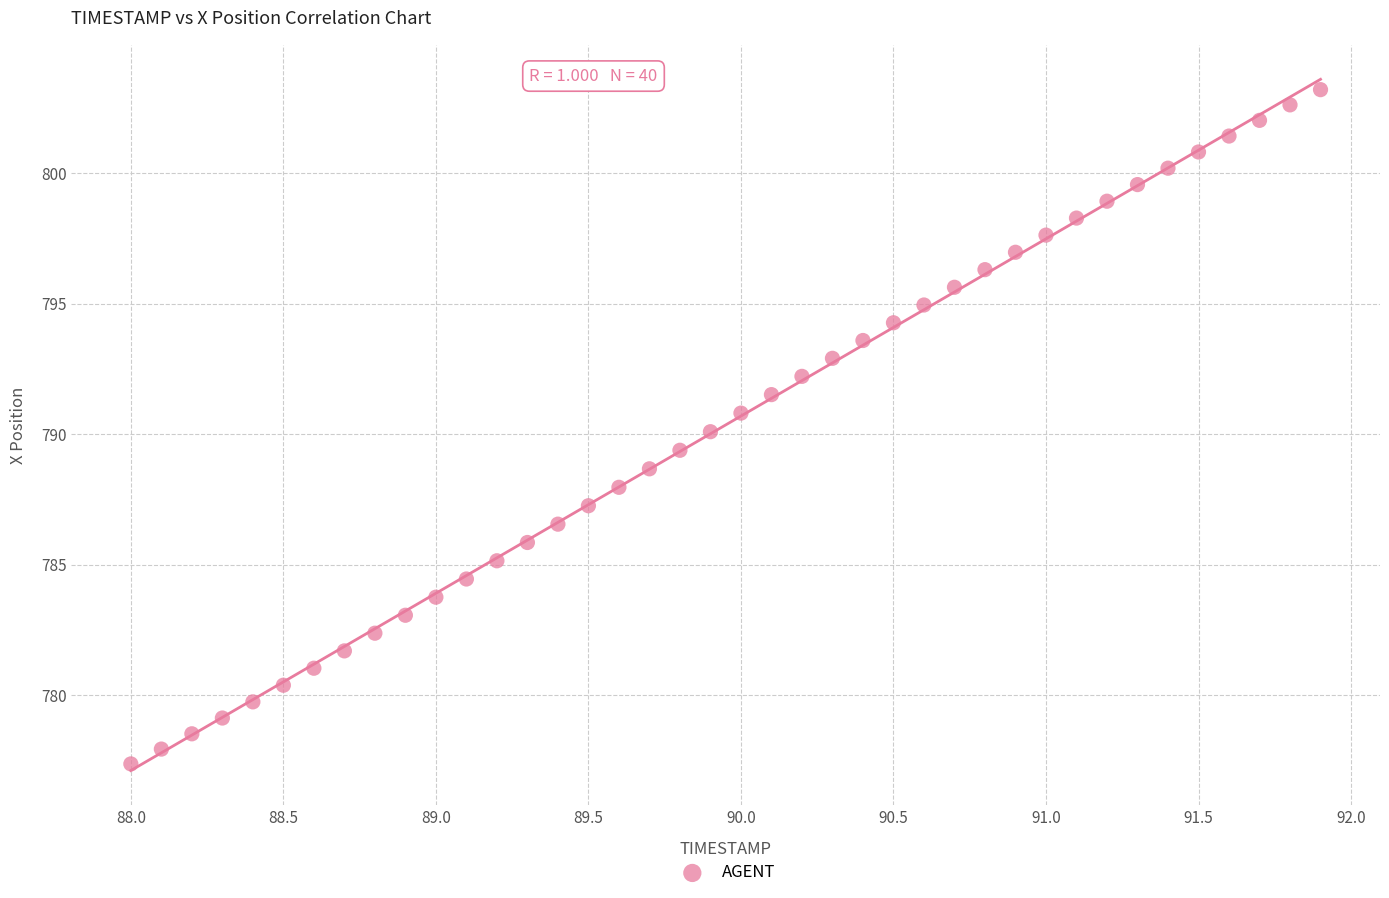

What is the range of X values (max minus min)?

3.9